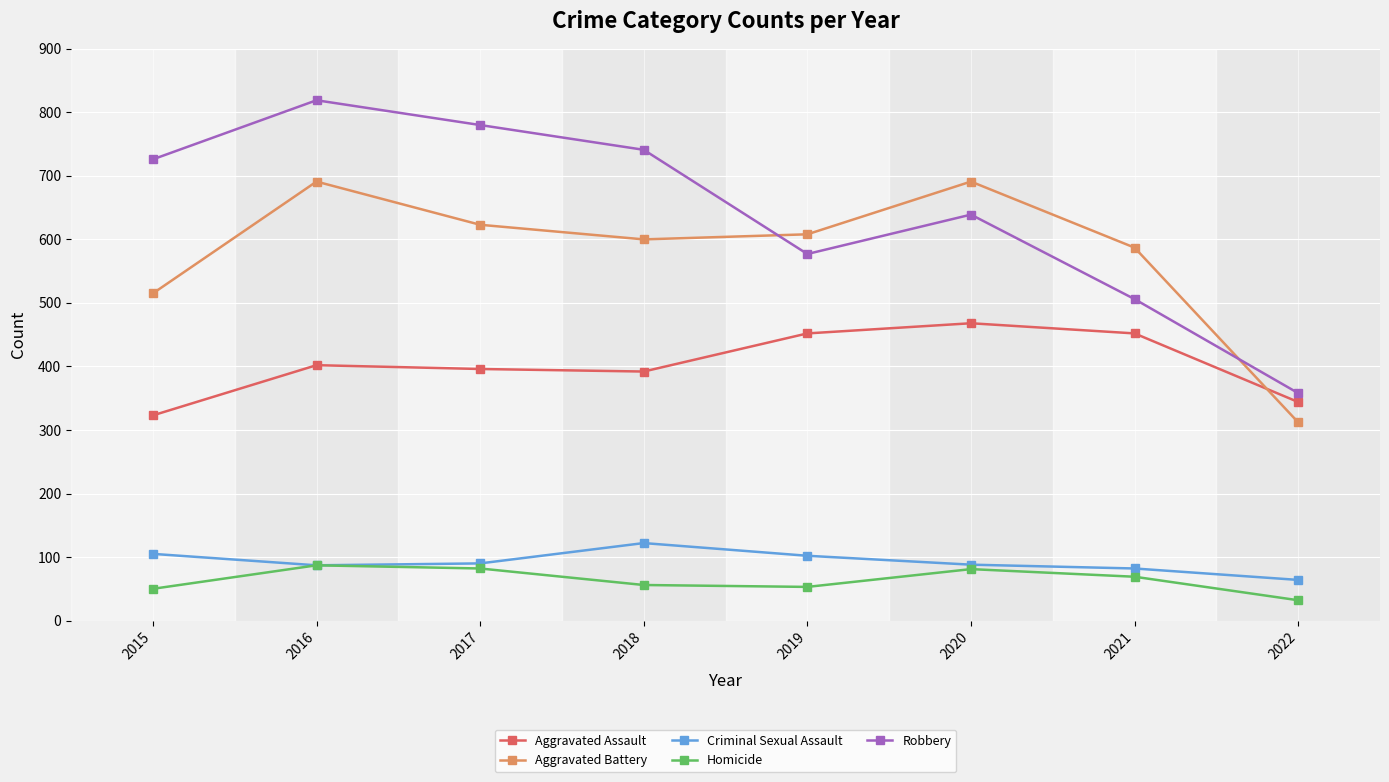

Is the value of Aggravated Battery at 2020 greater than the value of Homicide at 2021?

Yes